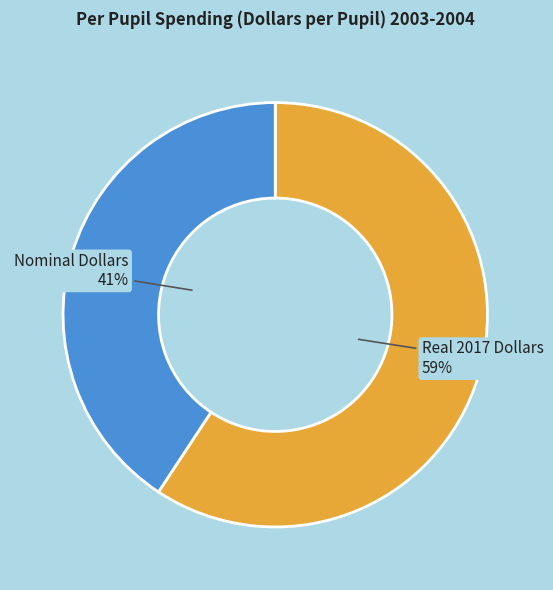

Is there any slice that represents more than half of the pie?

Yes